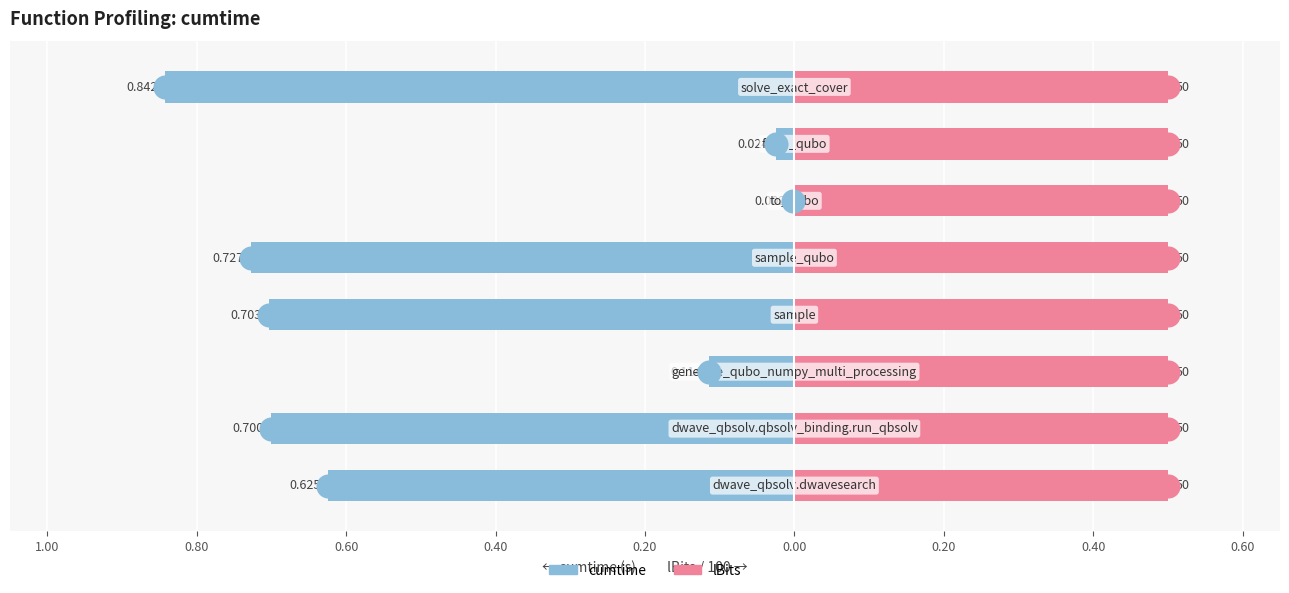

Are the bars grouped side by side (vs. stacked)?

Yes